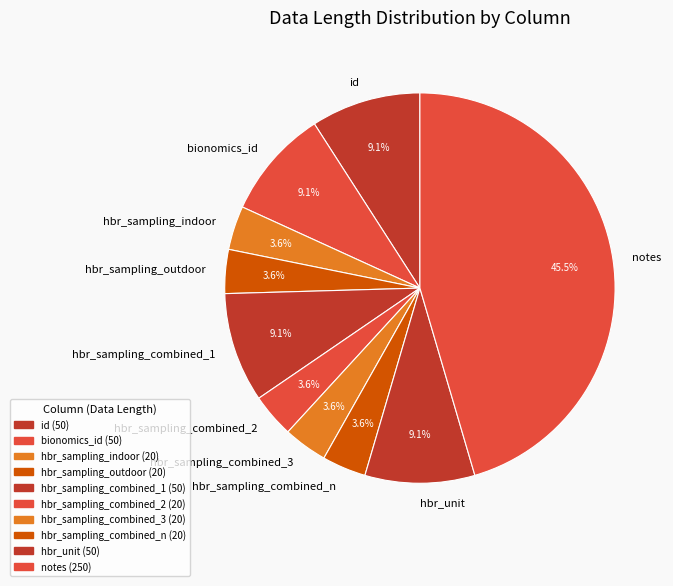

To the nearest percent, what is the average slice percentage?

10%